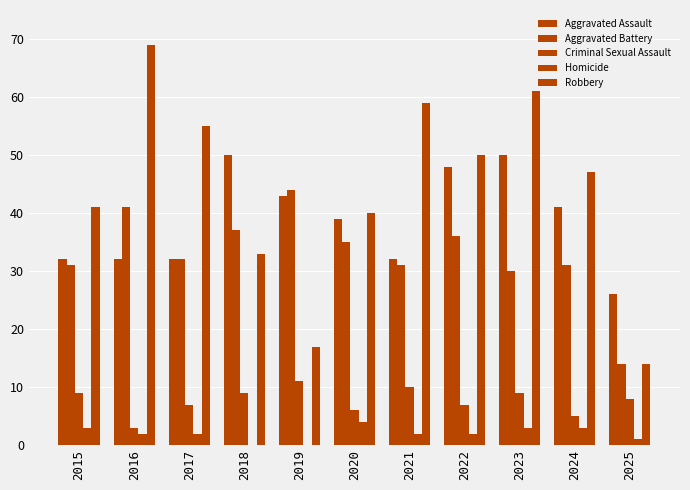

How many distinct data groups are displayed?

5